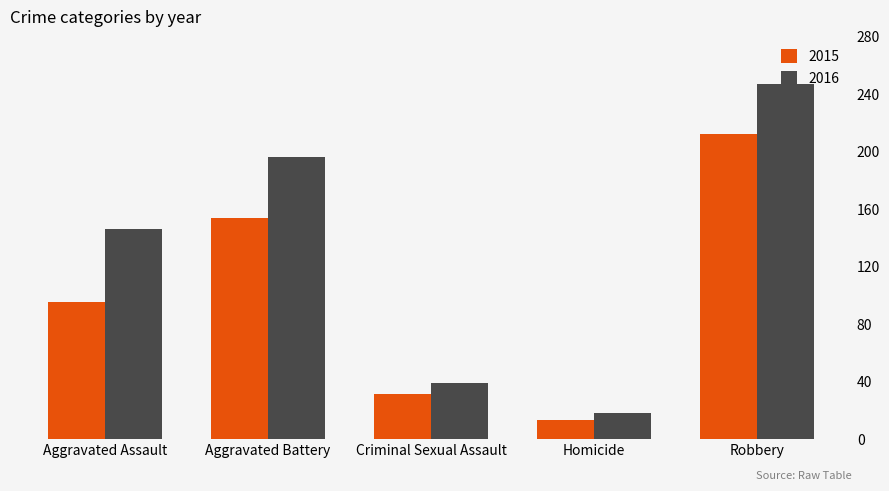

Where is 2015 nearest to the value 112?

Aggravated Assault